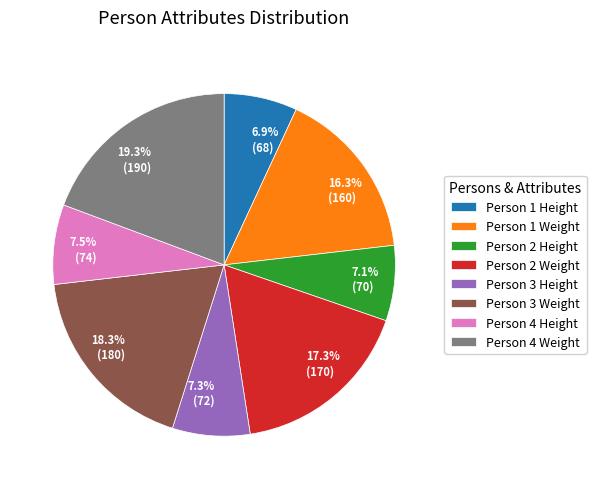

What is the ratio of the value at 18.3% (180) to the value at 7.3% (72)?

2.5